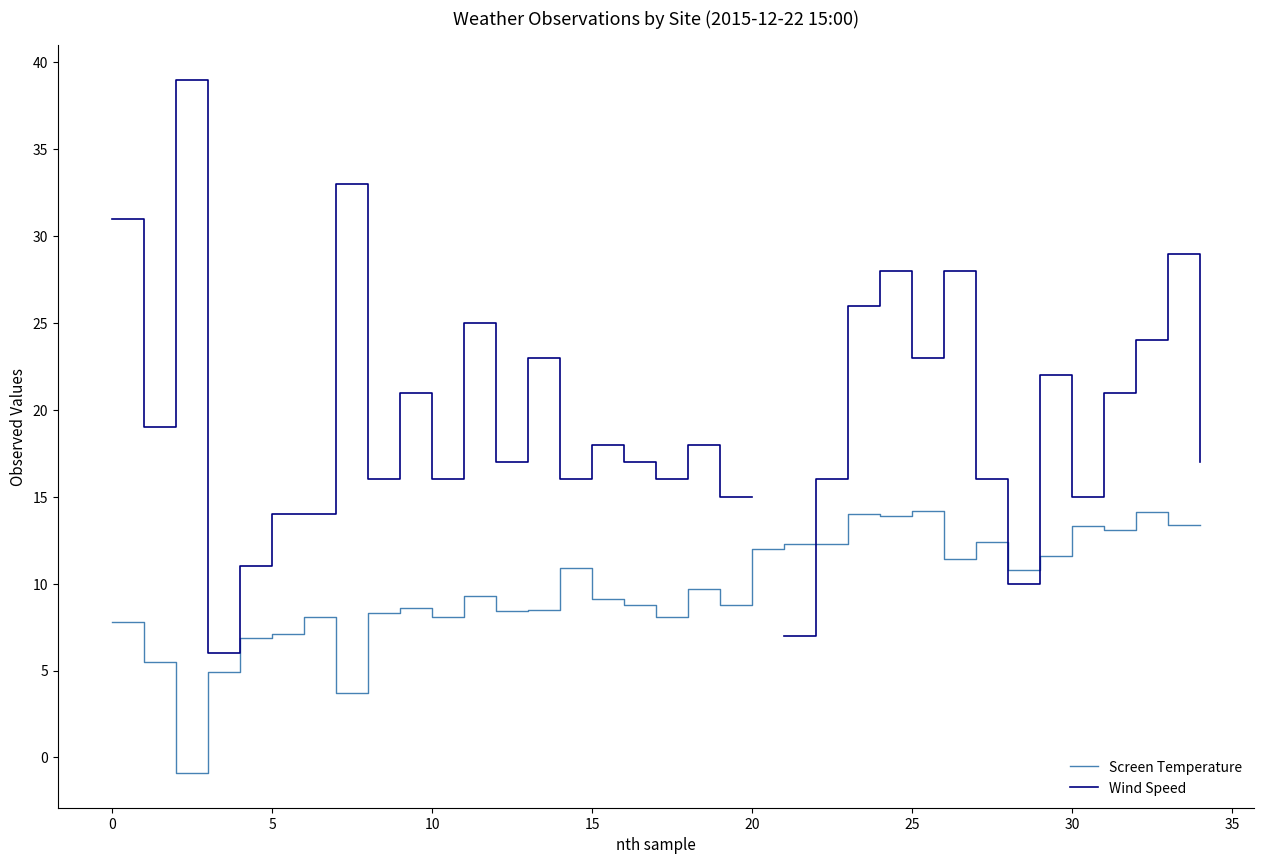

The value of Screen Temperature at 25 is 5.7. True or false?

False